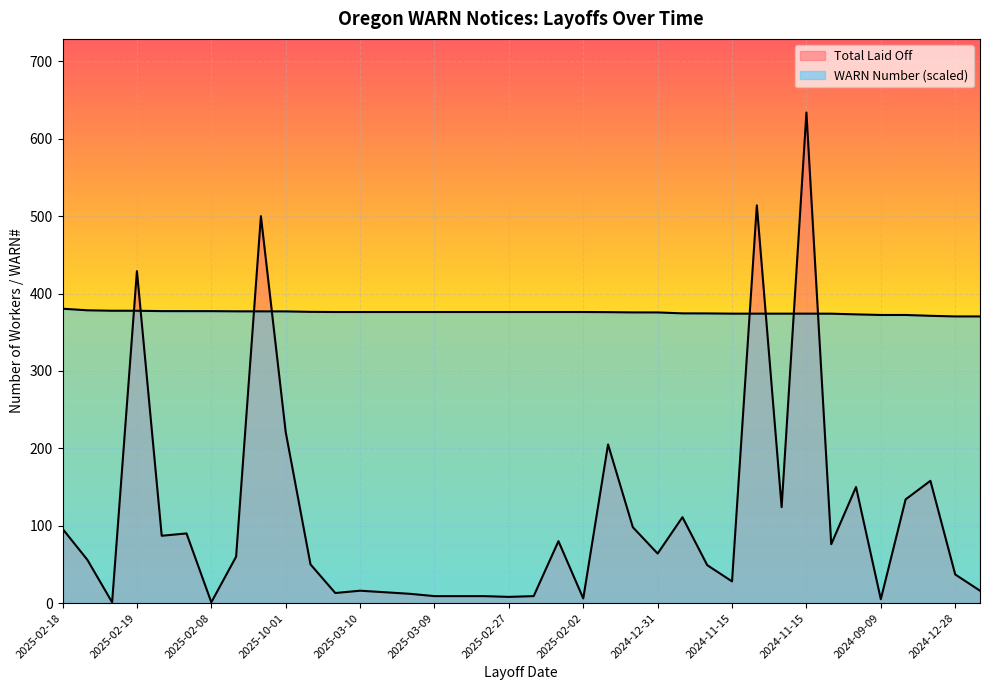

What is the total value across all series at 2024-11-15?

402.0